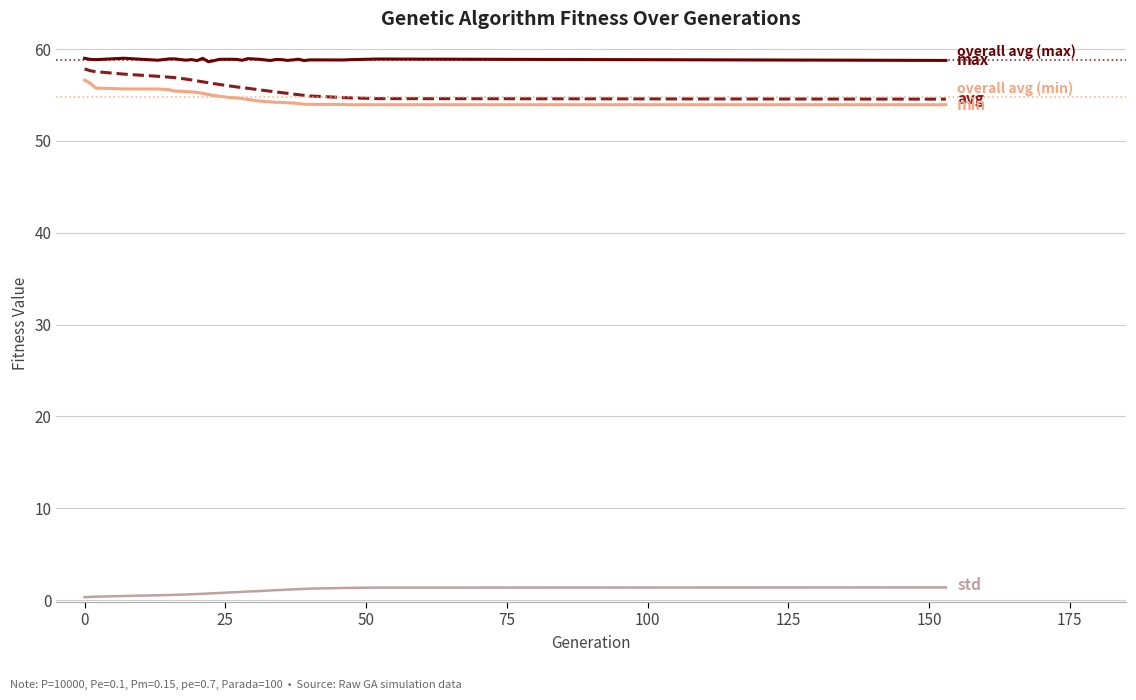

What is the maximum value shown in the chart?

59.0